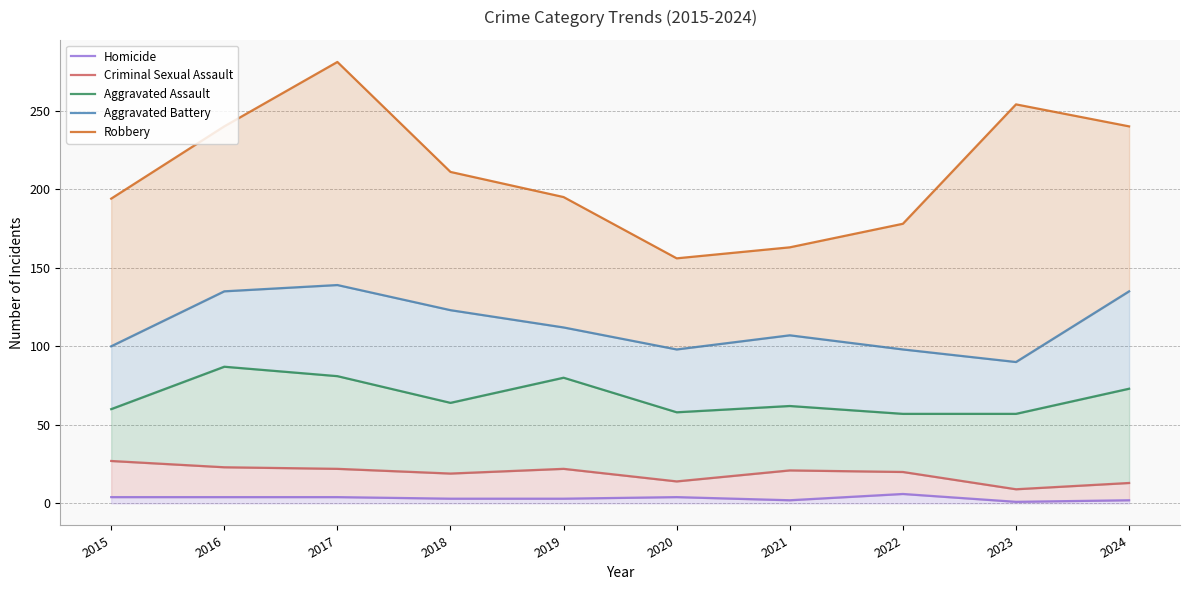

At 2017, list the series in order from largest to smallest.

Robbery, Aggravated Battery, Aggravated Assault, Criminal Sexual Assault, Homicide